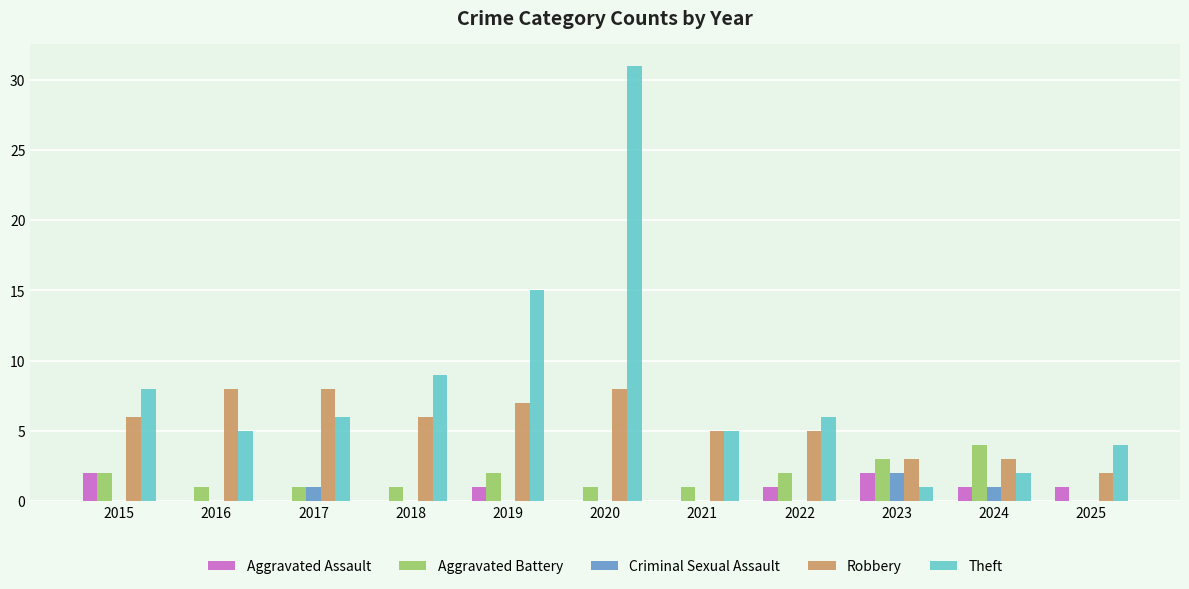

Which series changed the most between 2019 and 2020?

Theft